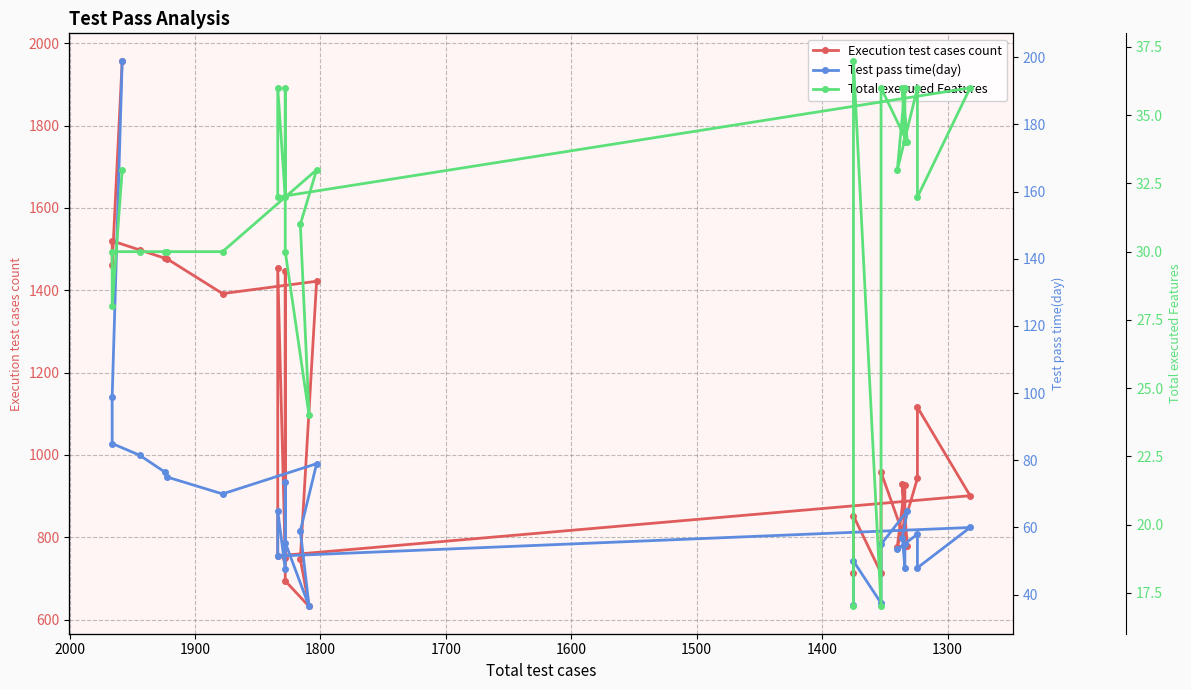

True or false: Test pass time(day) and Execution test cases count intersect in this chart.

False